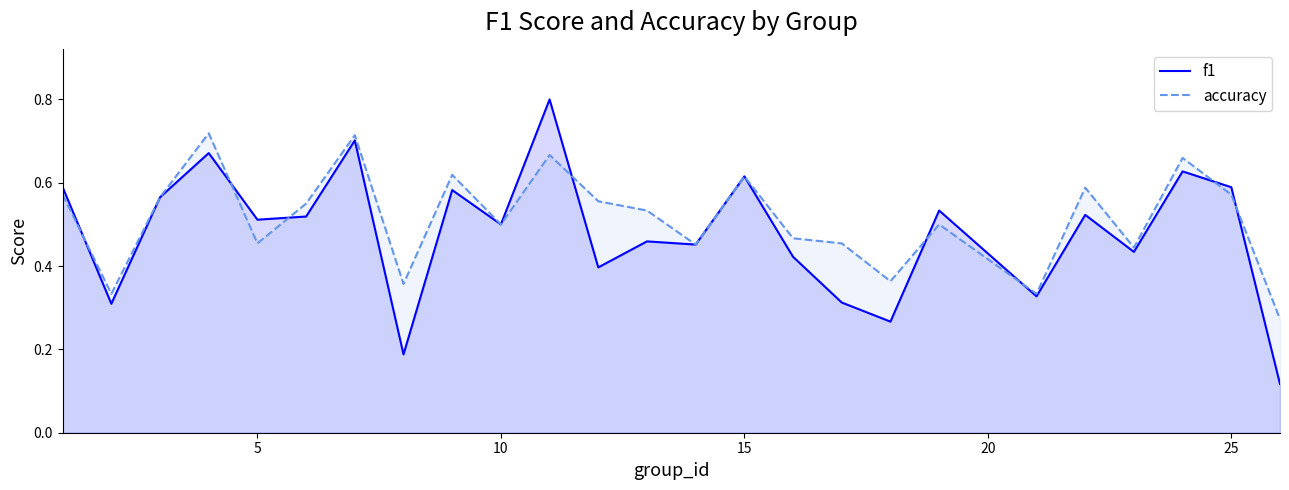

The f1 series shows 1.0 at 15. True or false?

False